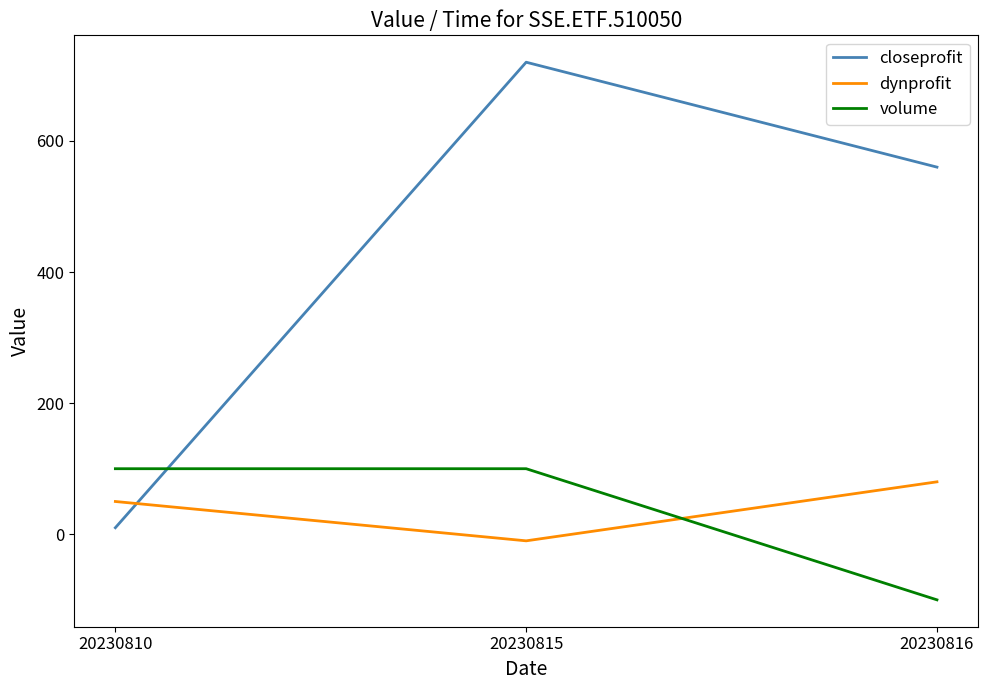

Reading left to right, list all the values displayed in this chart.

closeprofit: 10	720	560
dynprofit: 50	-10	80
volume: 100	100	-100